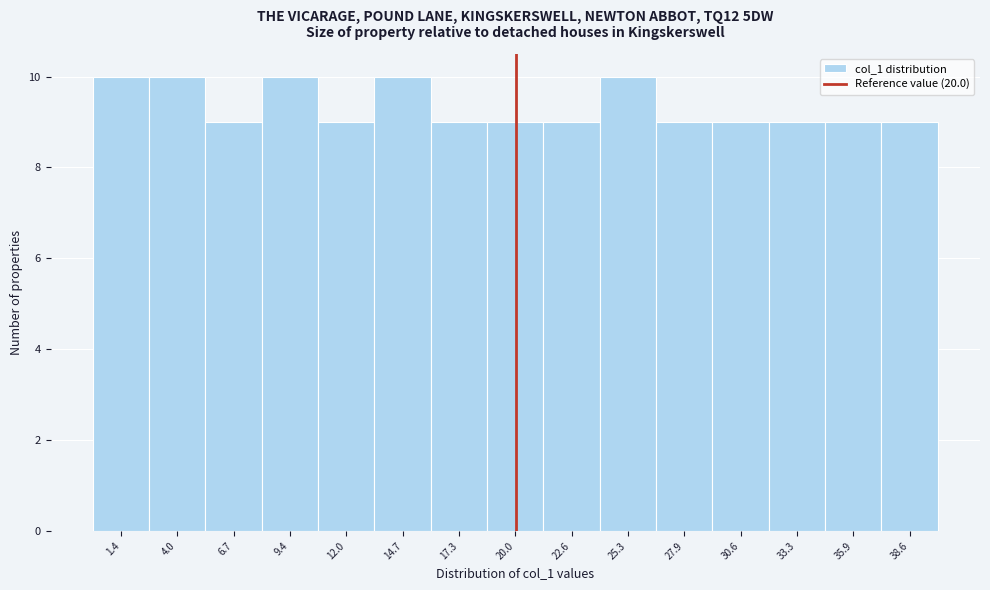

Reading left to right, transcribe this chart: for each bar, give the range it covers on the x-axis and its height. Neither the bar edges nor the heights are printed on the chart, so give them approximately, as read against the axes.

0.0 to 2.5: 10
2.5 to 5.5: 10
5.5 to 8.0: 9
8.0 to 10.5: 10
10.5 to 13.5: 9
13.5 to 16.0: 10
16.0 to 18.5: 9
18.5 to 21.5: 9
21.5 to 24.0: 9
24.0 to 26.5: 10
26.5 to 29.5: 9
29.5 to 32.0: 9
32.0 to 34.5: 9
34.5 to 37.0: 9
37.0 to 40.0: 9